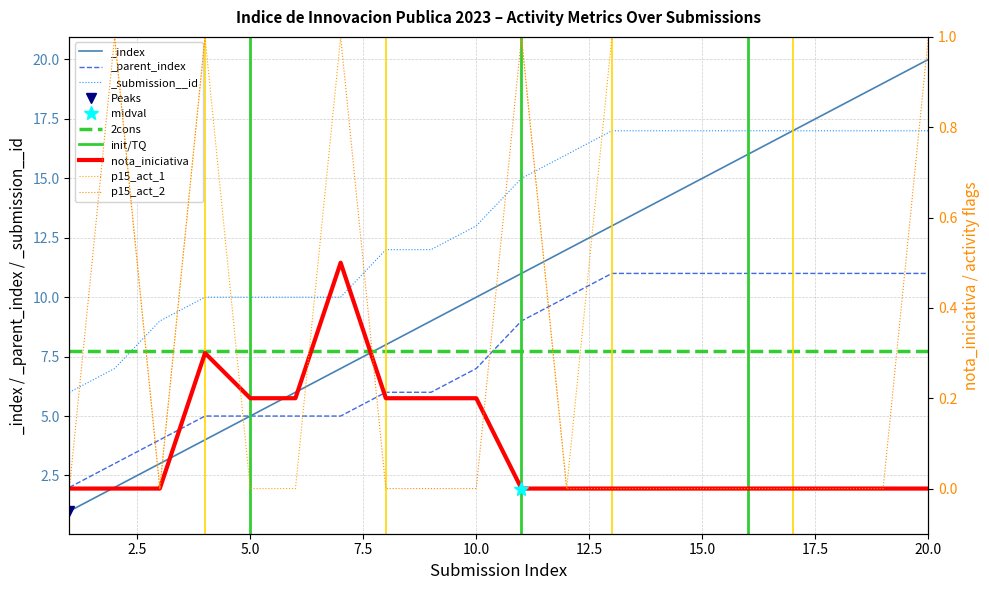

Rank the series by their maximum value, from lowest to highest.

nota_iniciativa, p15_act_1, p15_act_2, _parent_index, _submission__id, _index